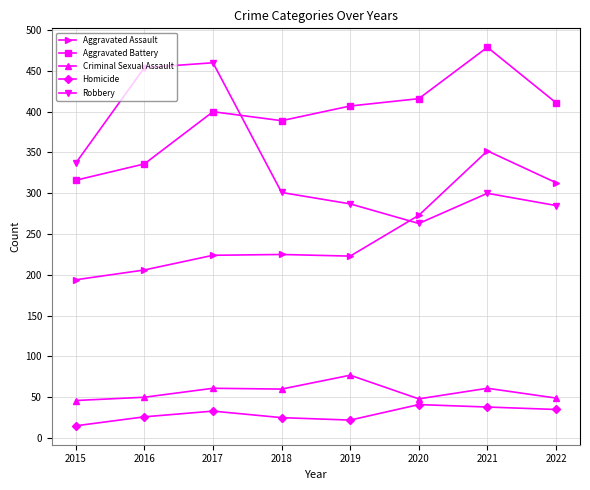

What are all the series names shown in the legend?

Aggravated Assault, Aggravated Battery, Criminal Sexual Assault, Homicide, Robbery